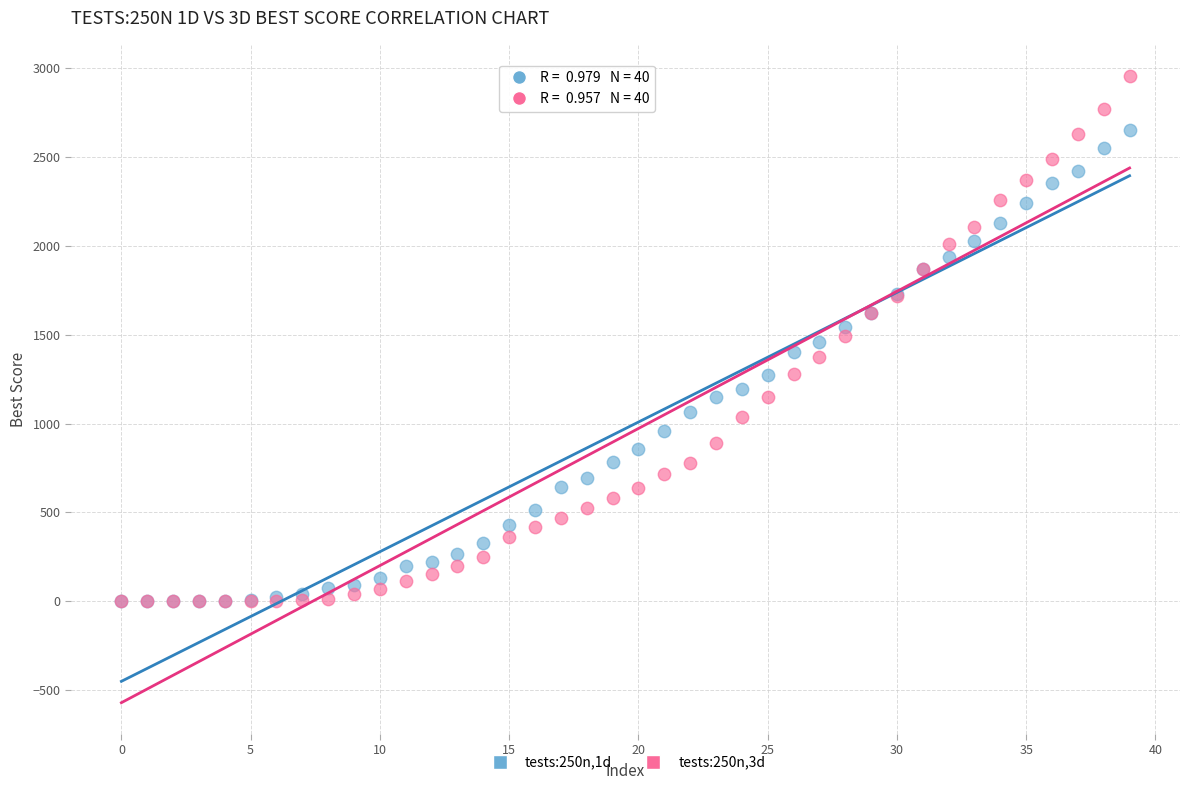

Which series reaches the maximum Y coordinate?

tests:250n,3d